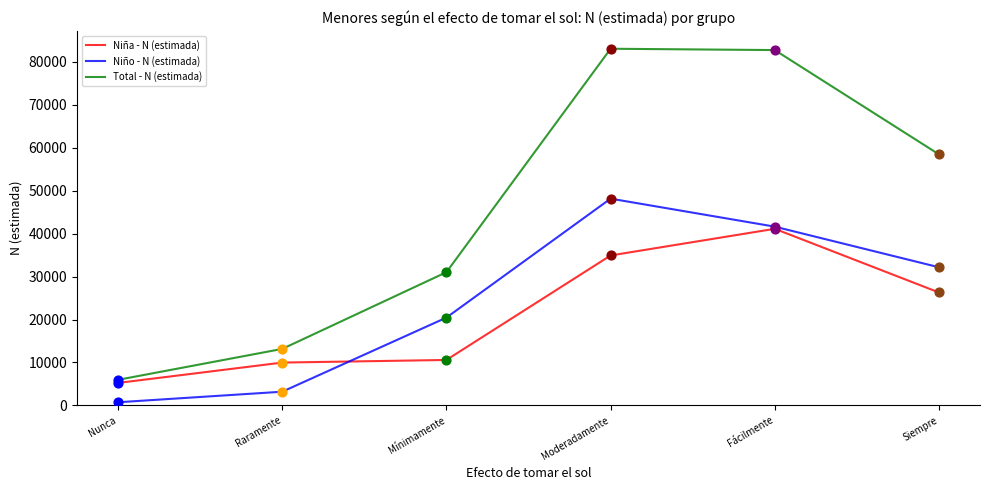

At how many categories does at least one series exceed 10928?

5